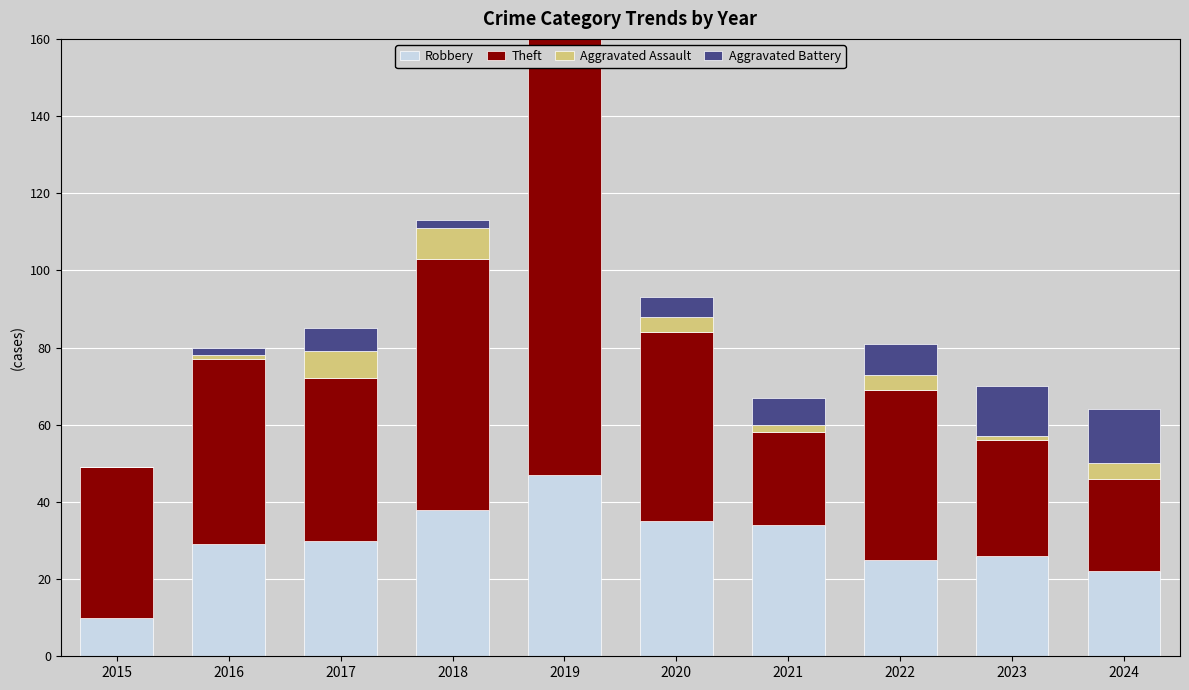

What is the difference between the maximum and minimum values in the Robbery series?

37